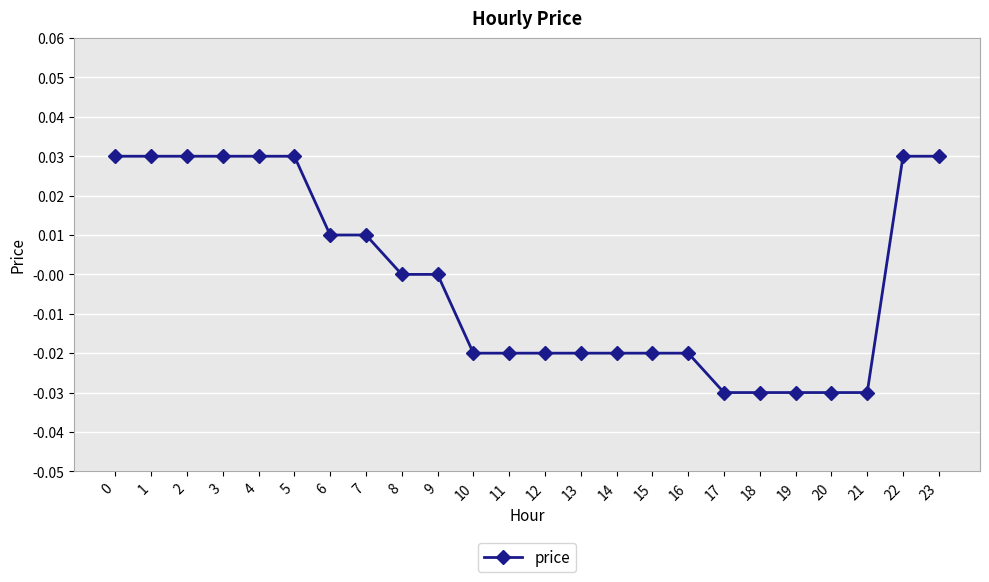

The chart shows a value of 0.0 at 4. True or false?

True